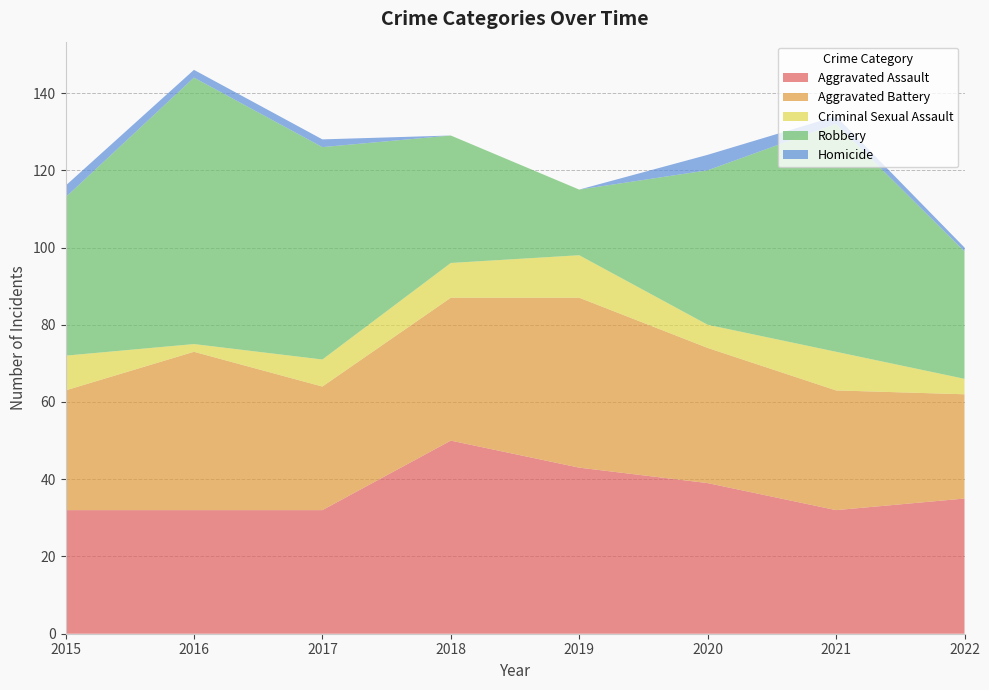

Reading right to left, list all the values displayed in this chart.

Aggravated Assault: 2022=35	2021=32	2020=39	2019=43	2018=50	2017=32	2016=32	2015=32
Aggravated Battery: 2022=27	2021=31	2020=35	2019=44	2018=37	2017=32	2016=41	2015=31
Criminal Sexual Assault: 2022=4	2021=10	2020=6	2019=11	2018=9	2017=7	2016=2	2015=9
Robbery: 2022=33	2021=59	2020=40	2019=17	2018=33	2017=55	2016=69	2015=41
Homicide: 2022=1	2021=2	2020=4	2019=0	2018=0	2017=2	2016=2	2015=3